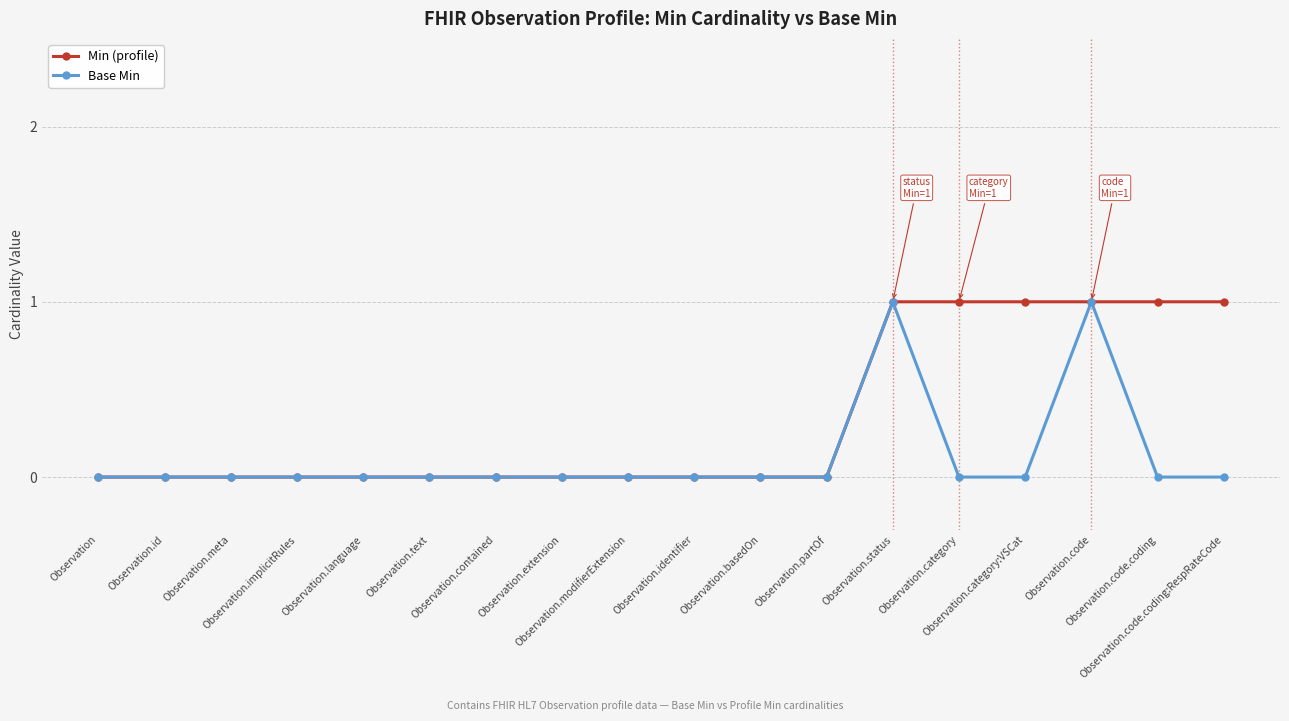

List the series in order of their overall mean, highest first.

Min (profile), Base Min